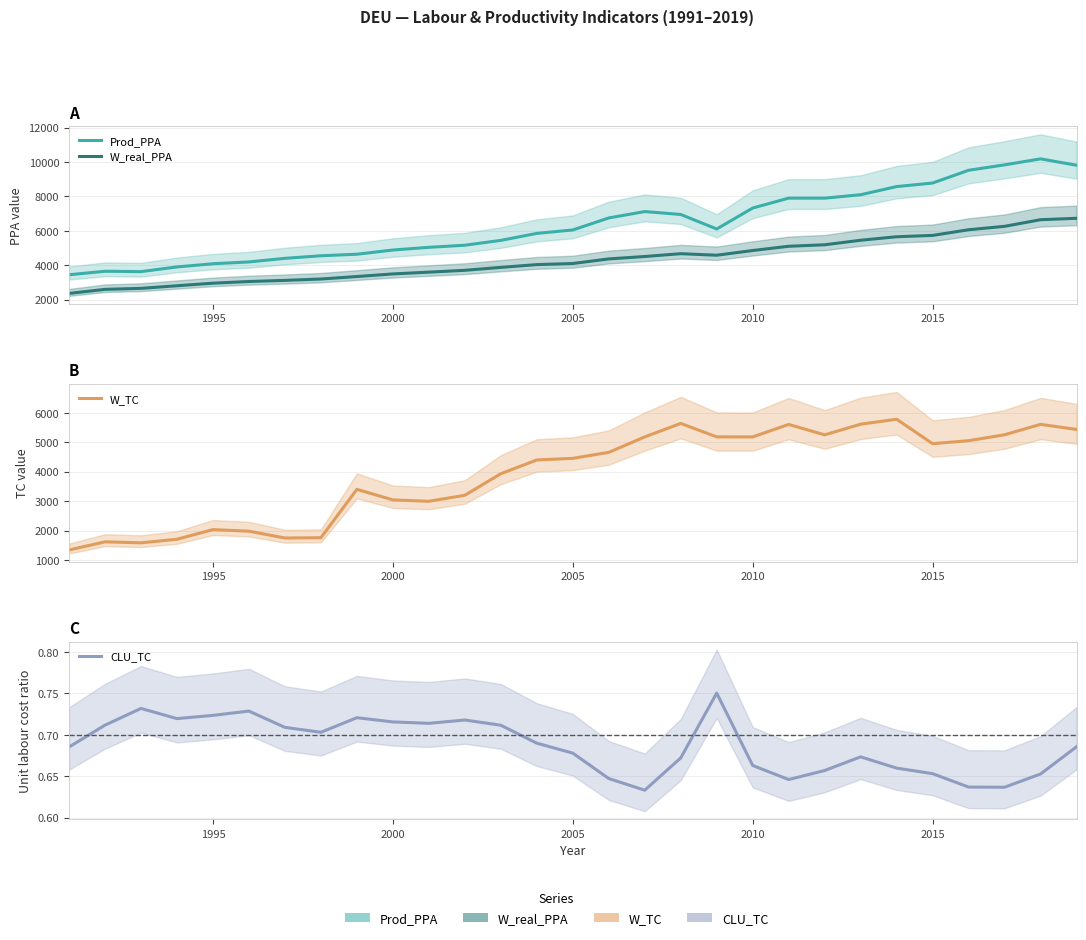

True or false: W_TC and CLU_TC intersect in this chart.

False